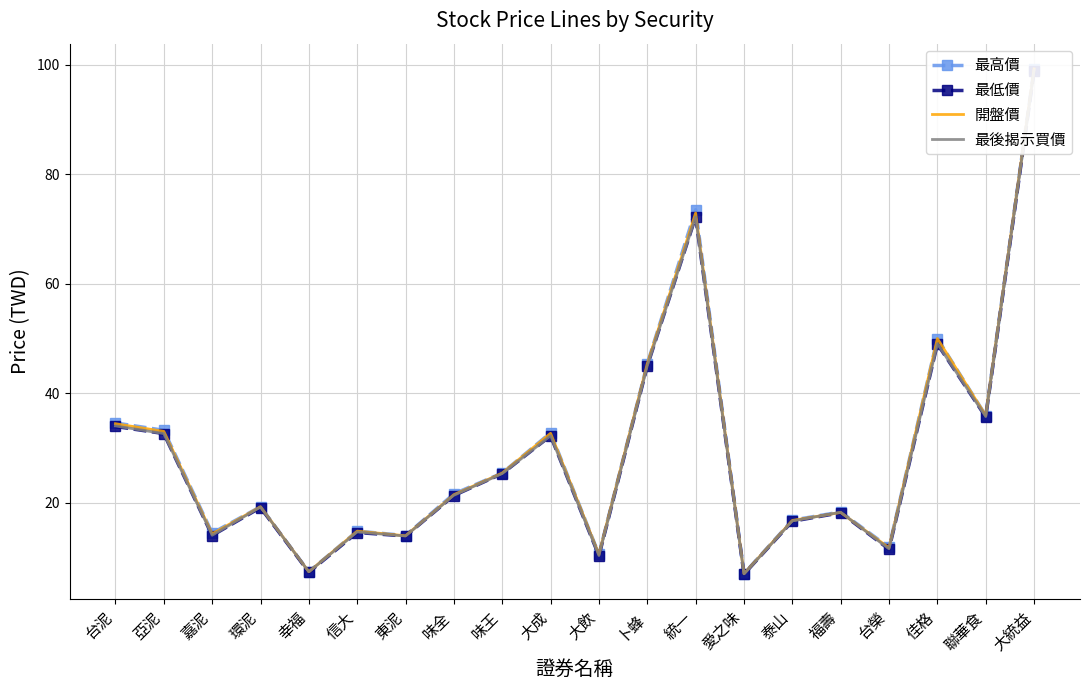

List the labels in order of 開盤價 value, largest first.

大統益, 統一, 佳格, 卜蜂, 聯華食, 台泥, 亞泥, 大成, 味王, 味全, 環泥, 福壽, 泰山, 信大, 嘉泥, 東泥, 台榮, 大飲, 幸福, 愛之味